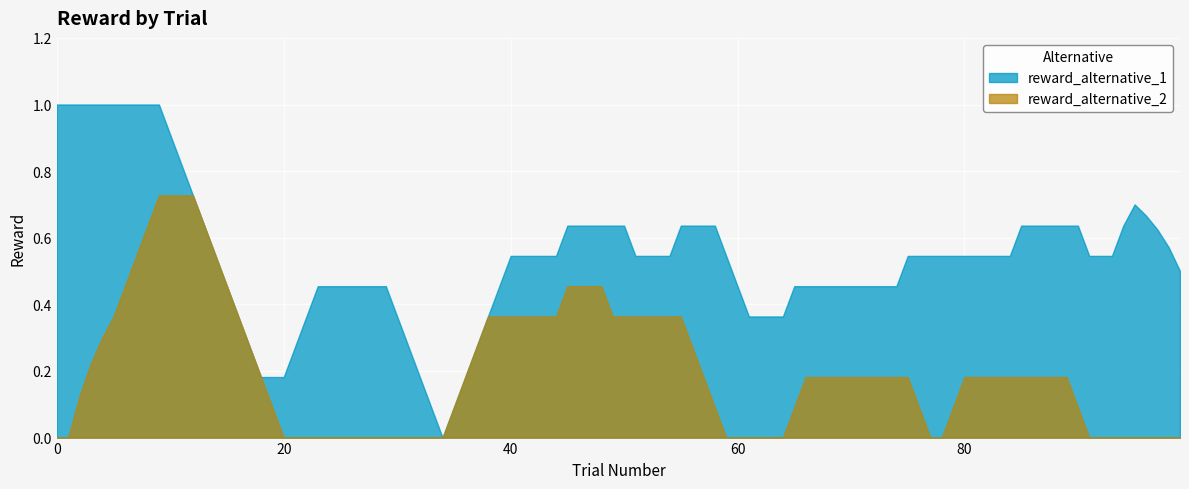

List the series in order of their peak value, highest first.

reward_alternative_1, reward_alternative_2